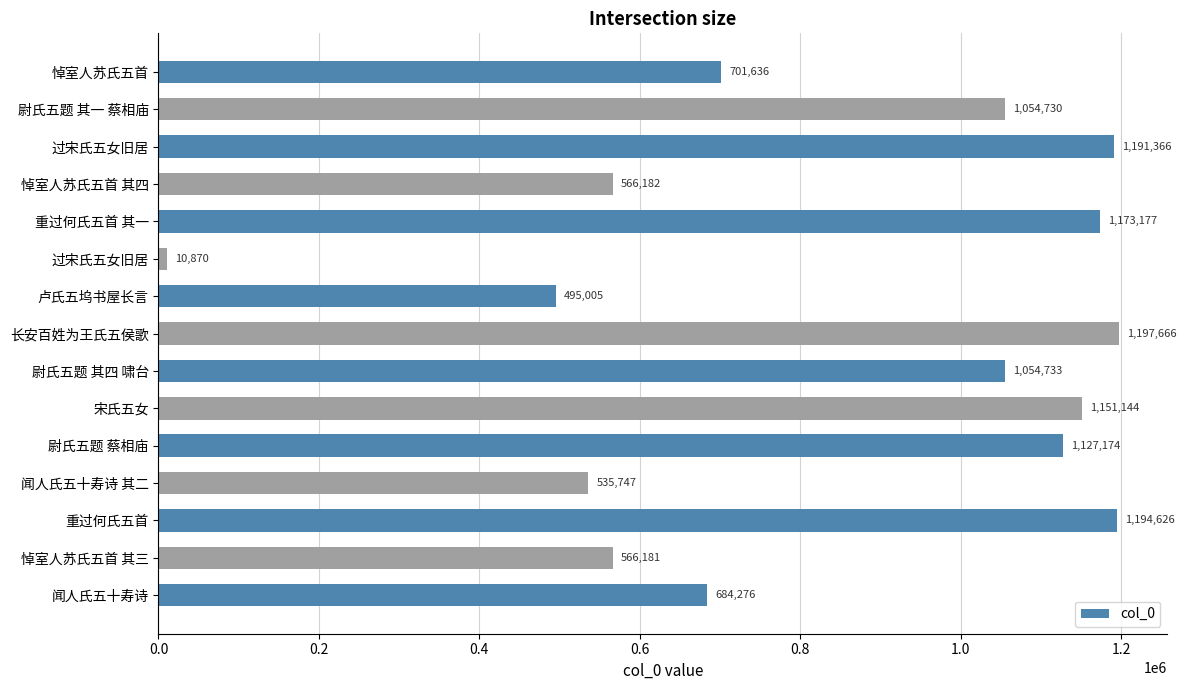

How many distinct data groups are displayed?

1